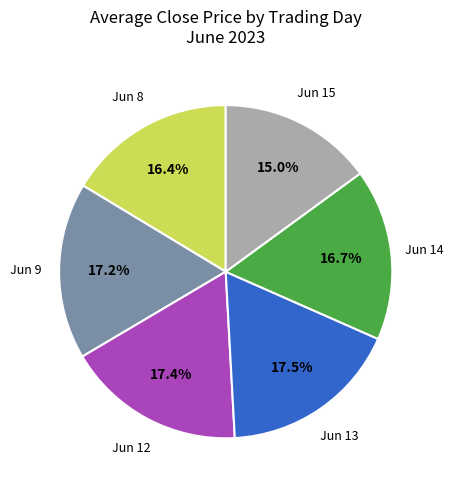

Which category has the smallest portion of the pie?

Jun 15